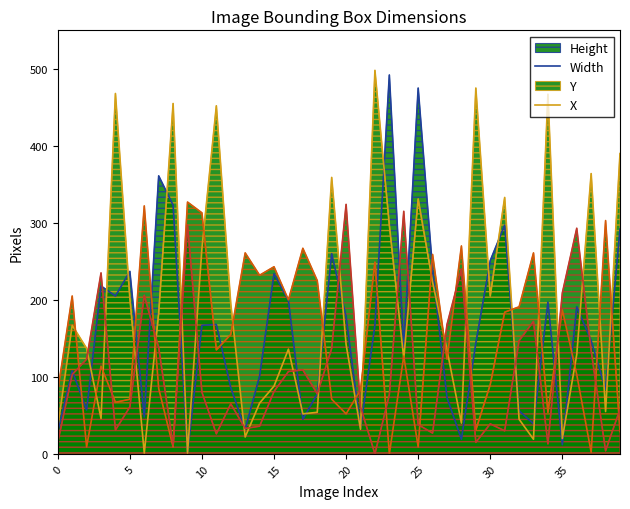

Which series has the largest total across all categories?

Width